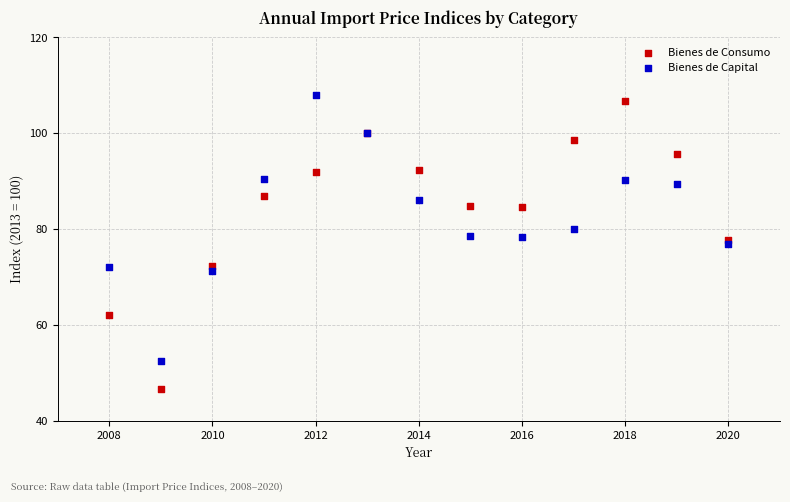

Which series reaches the minimum Y coordinate?

Bienes de Consumo